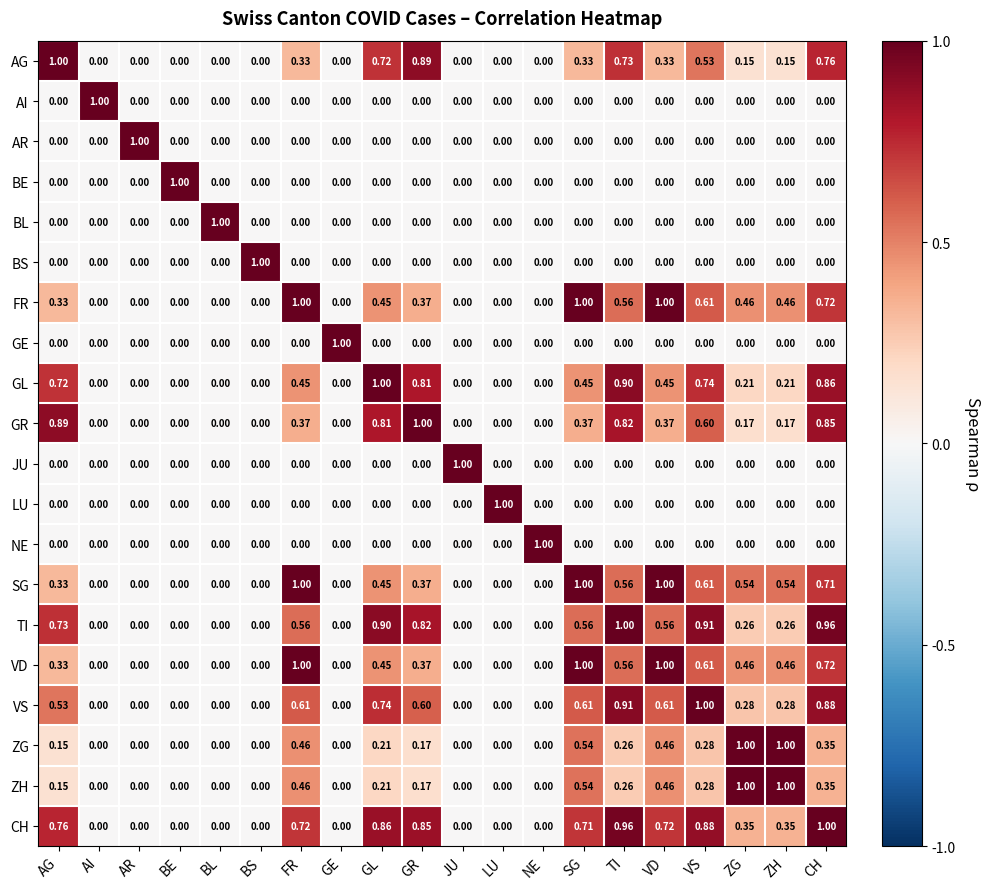

At which category is the sum across all series the highest?

CH